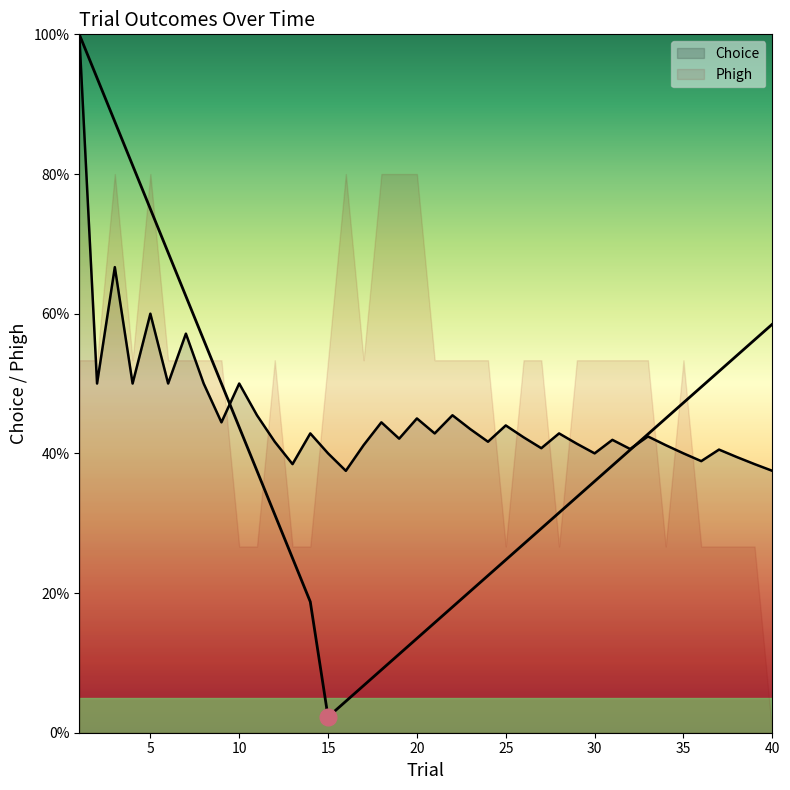

Which series changed the most between 1 and 25?

Choice